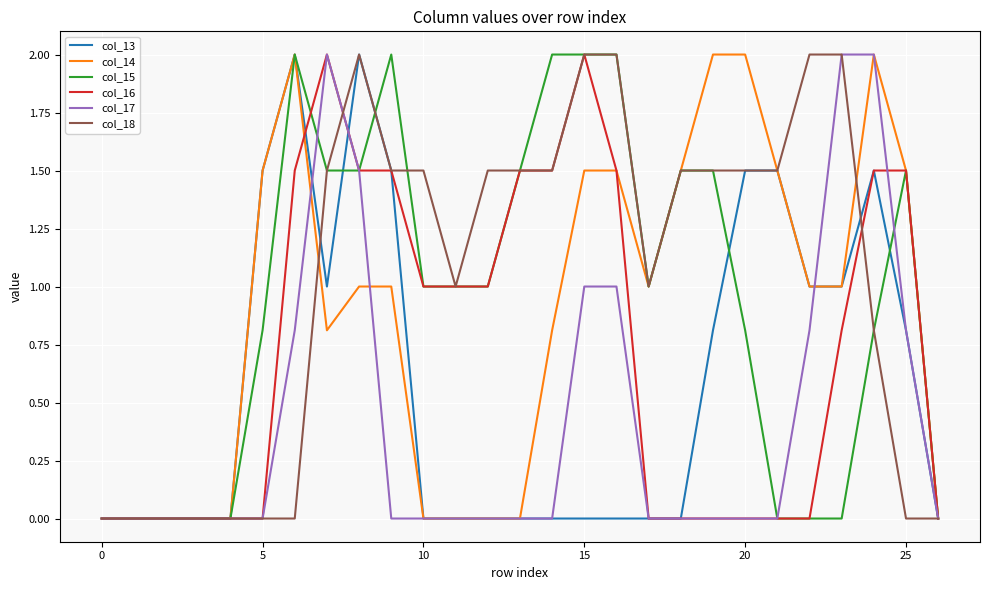

What is the greatest value displayed?

2.0